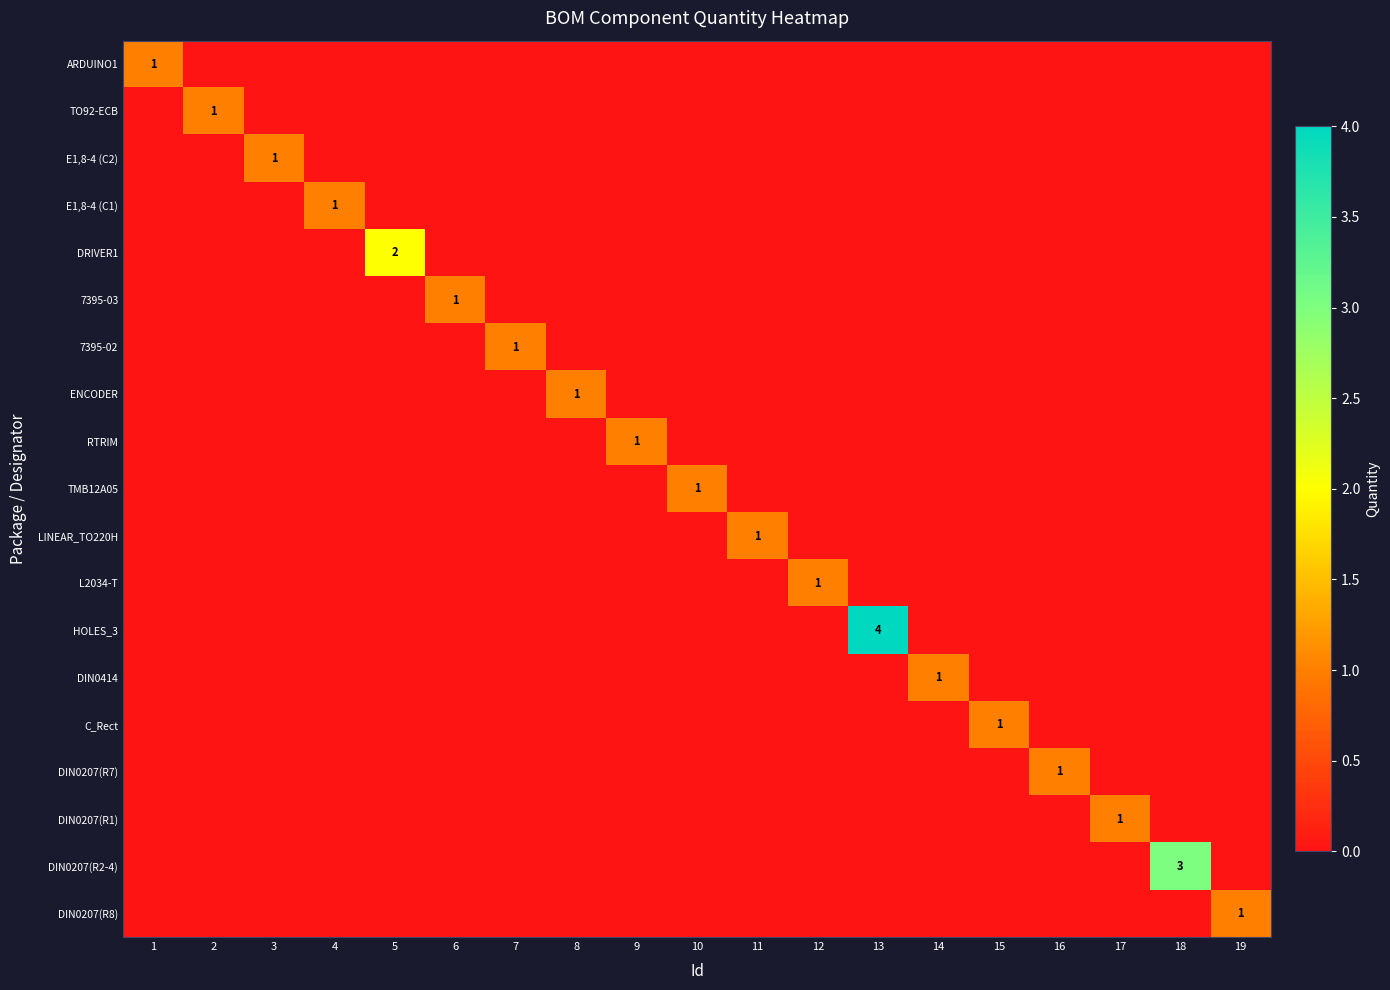

At which label is TMB12A05 closest to 0?

1